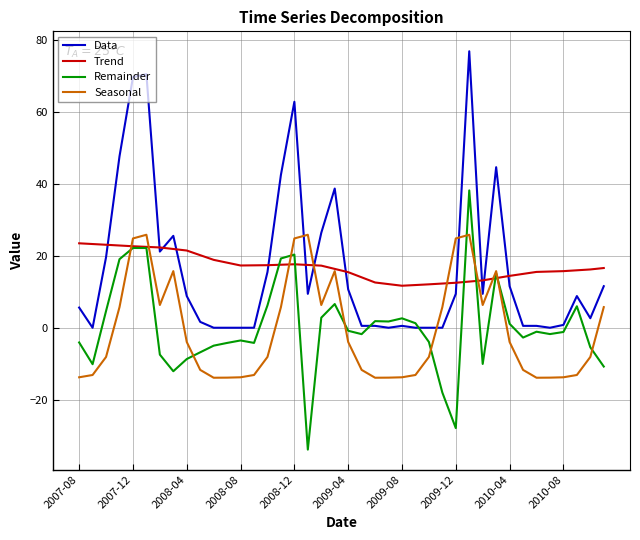

Which series has the widest spread of values?

Data